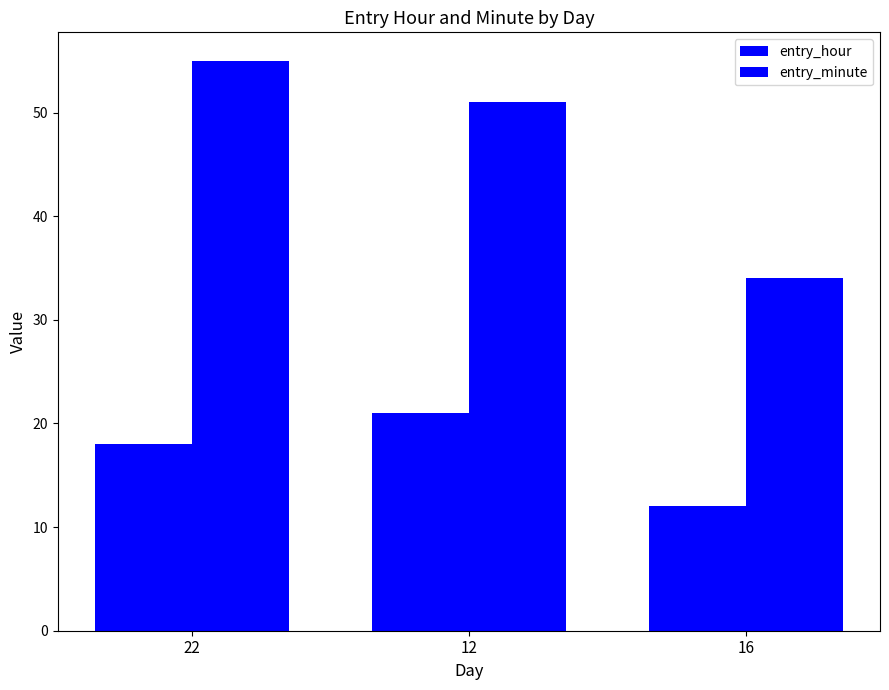

True or false: entry_hour has a value of 18 at 22.

True